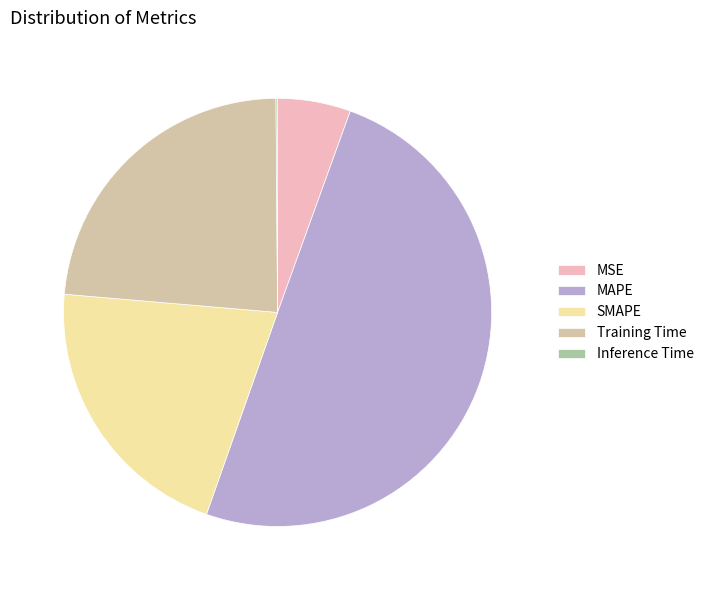

Which has a higher value, MAPE or MSE?

MAPE